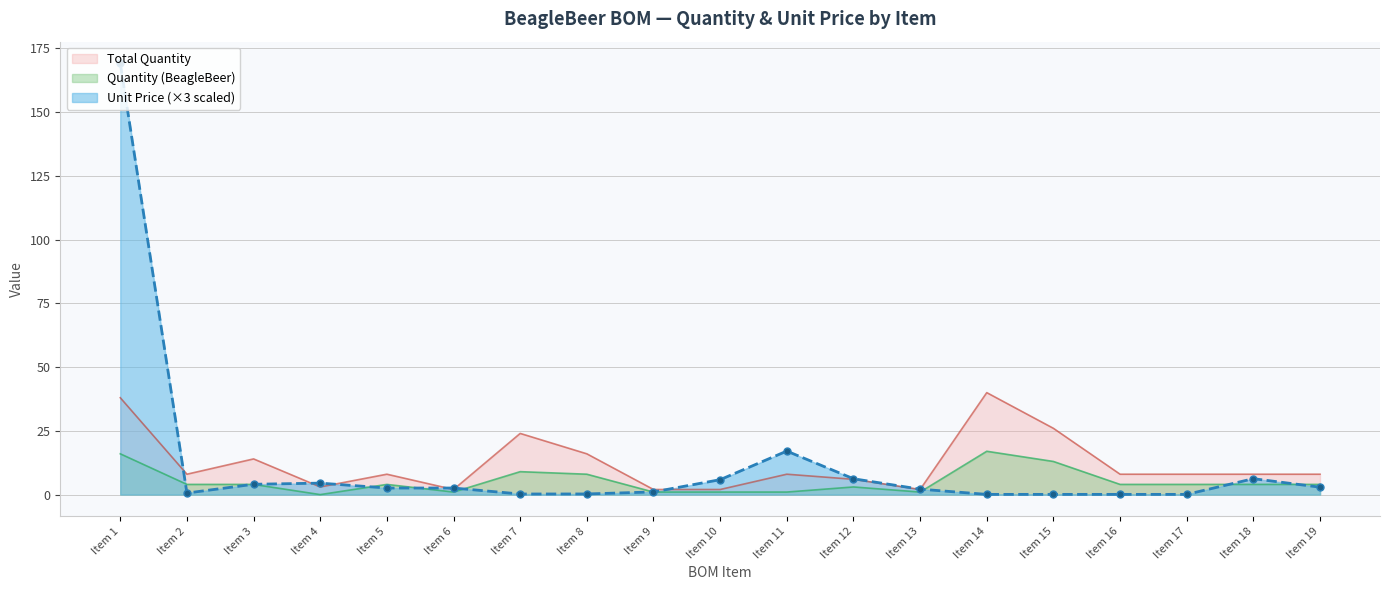

How many categories are shown in the chart?

19